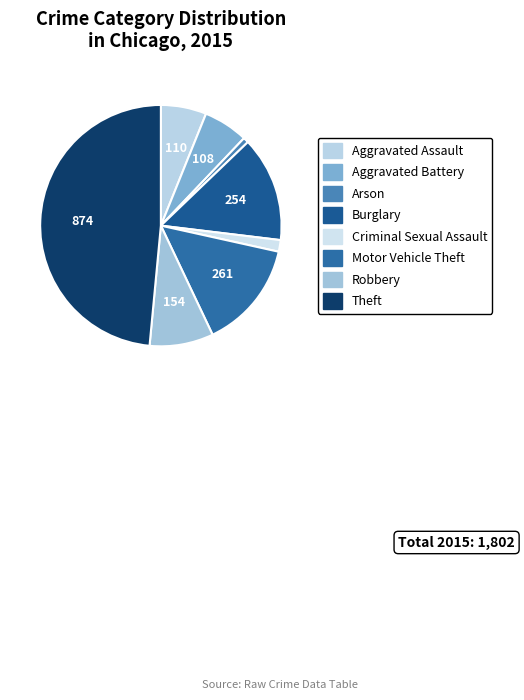

What is the largest slice in the pie chart?

Theft